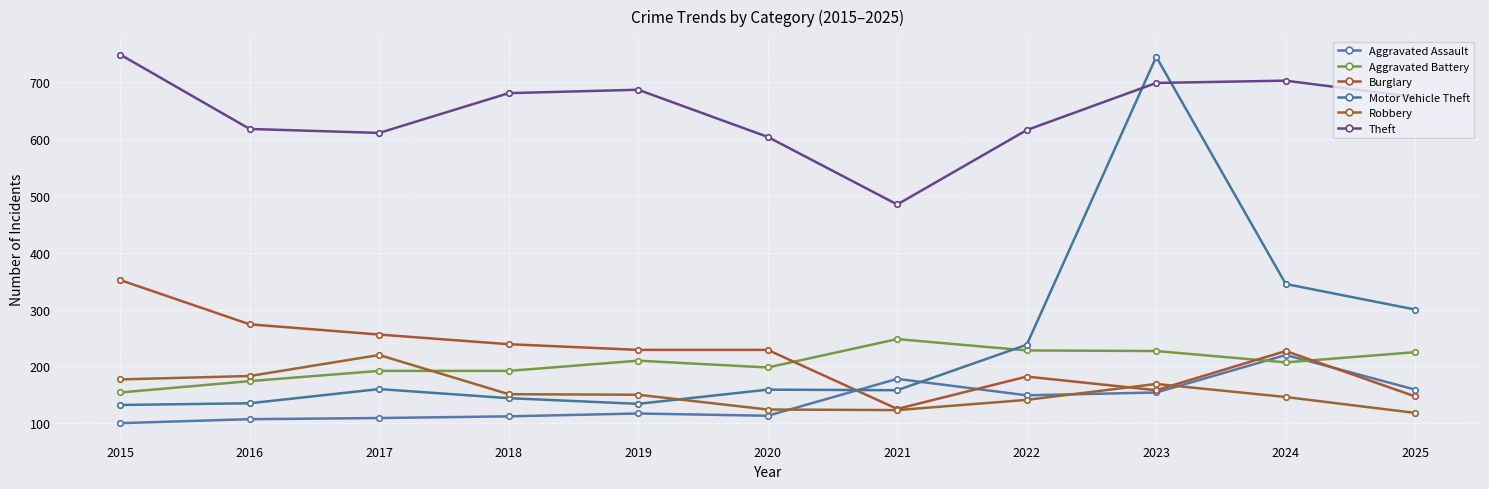

What are all the series names shown in the legend?

Aggravated Assault, Aggravated Battery, Burglary, Motor Vehicle Theft, Robbery, Theft